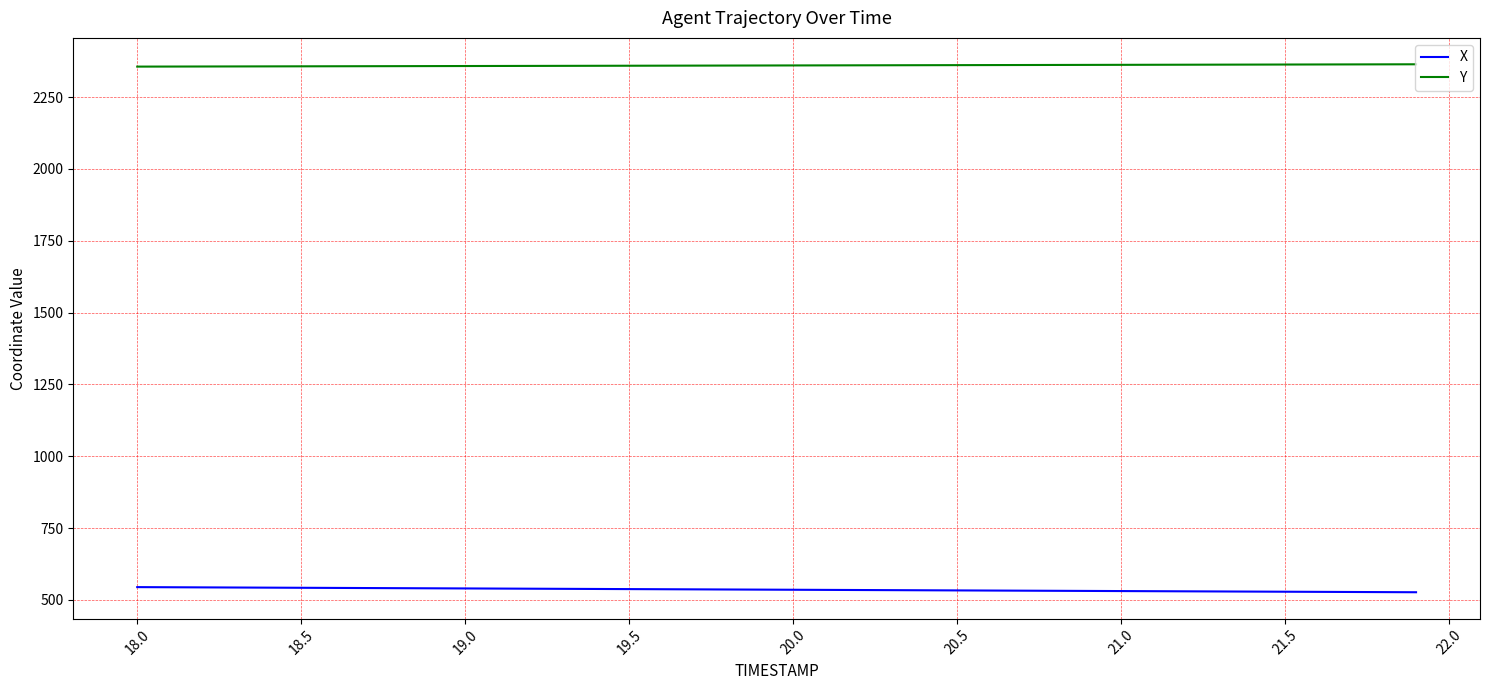

What is the difference between the maximum and second lowest values in the X series?

17.4